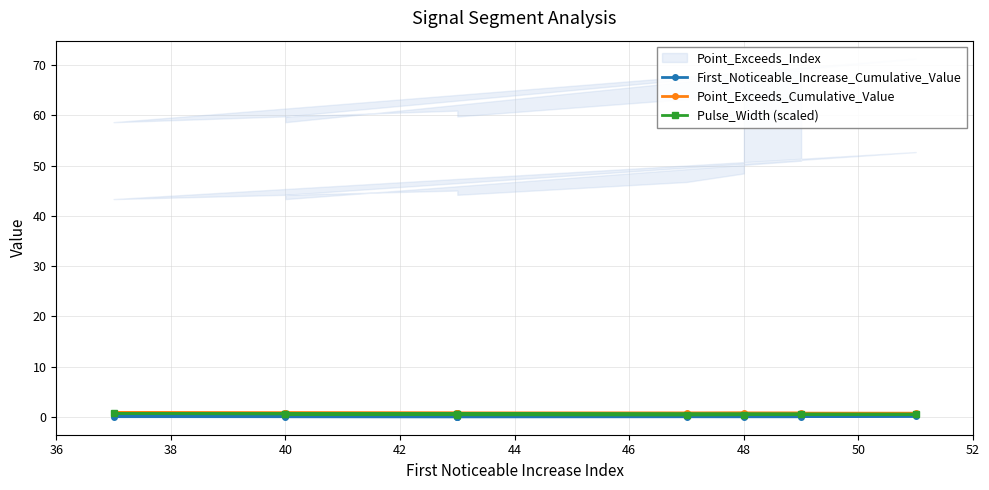

What is the average value of the First_Noticeable_Increase_Cumulative_Value series?

0.1